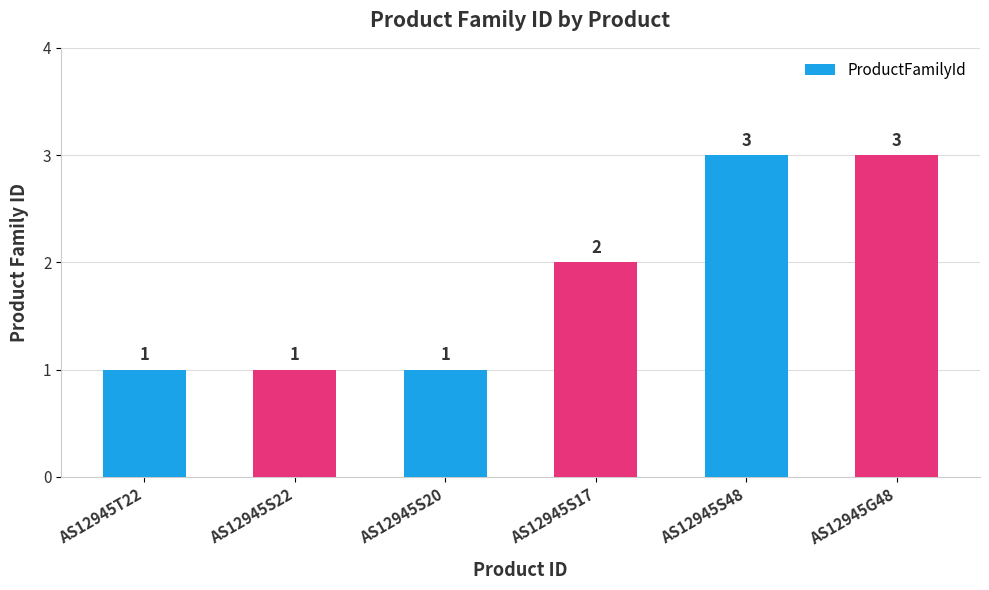

What is the label of the 3rd bar from the right?

AS12945S17